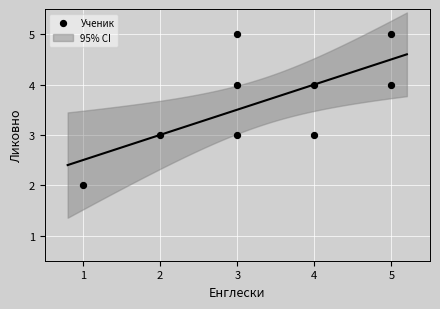

What is the range of X values (max minus min)?

4